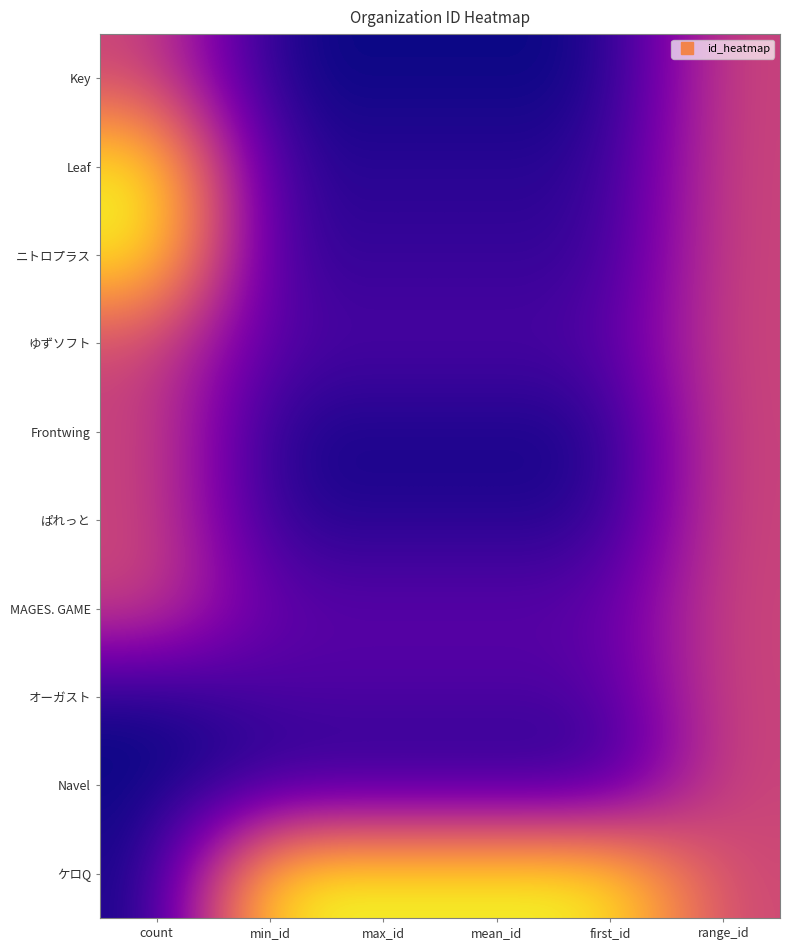

Reading left to right, extract all data points from this chart.

Key: count=0.5	min_id=0.0	max_id=0.0	mean_id=0.0	first_id=0.0	range_id=0.5
Leaf: count=1.0	min_id=0.1	max_id=0.1	mean_id=0.1	first_id=0.1	range_id=0.5
ニトロプラス: count=1.0	min_id=0.1	max_id=0.1	mean_id=0.1	first_id=0.1	range_id=0.5
ゆずソフト: count=0.5	min_id=0.1	max_id=0.1	mean_id=0.1	first_id=0.1	range_id=0.5
Frontwing: count=0.5	min_id=0.0	max_id=0.0	mean_id=0.0	first_id=0.0	range_id=0.5
ぱれっと: count=0.5	min_id=0.0	max_id=0.0	mean_id=0.0	first_id=0.0	range_id=0.5
MAGES. GAME: count=0.5	min_id=0.2	max_id=0.2	mean_id=0.2	first_id=0.2	range_id=0.5
オーガスト: count=0.0	min_id=0.1	max_id=0.1	mean_id=0.1	first_id=0.1	range_id=0.5
Navel: count=0.0	min_id=0.0	max_id=0.0	mean_id=0.0	first_id=0.0	range_id=0.5
ケロQ: count=0.0	min_id=1.0	max_id=1.0	mean_id=1.0	first_id=1.0	range_id=0.5